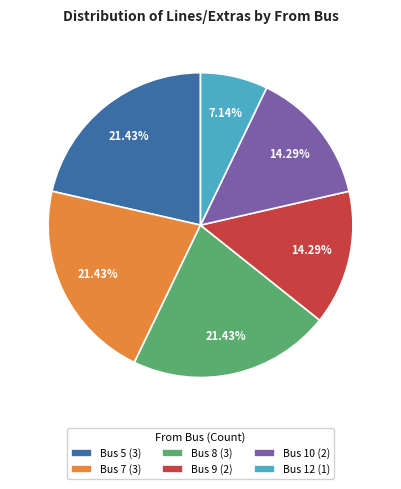

How many slices are in this pie chart?

6